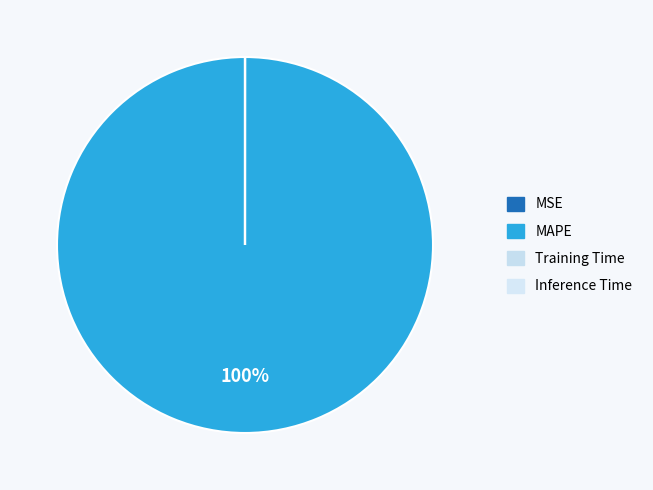

To the nearest percent, what is the difference between the largest and smallest slice percentages?

100%